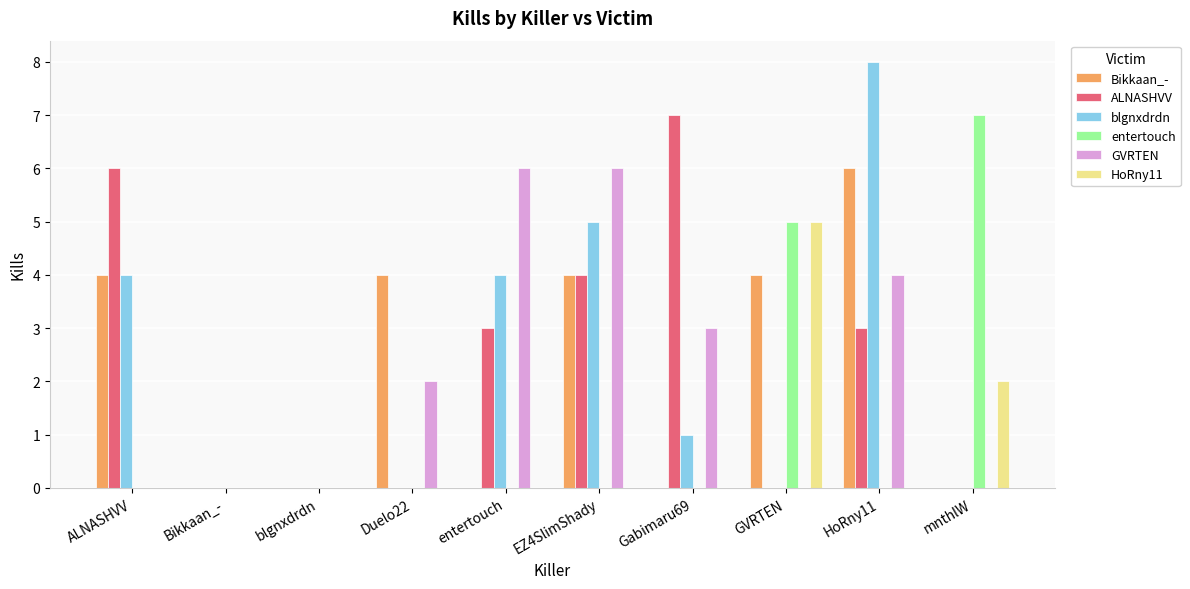

At which category does the chart reach its peak across all series?

HoRny11